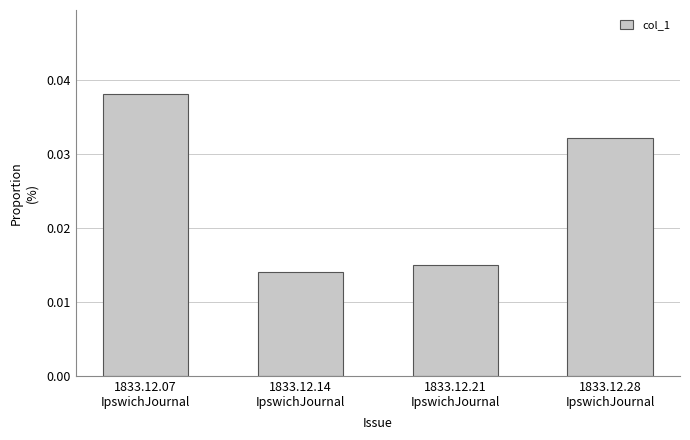

How many values are between 0 and 1?

4